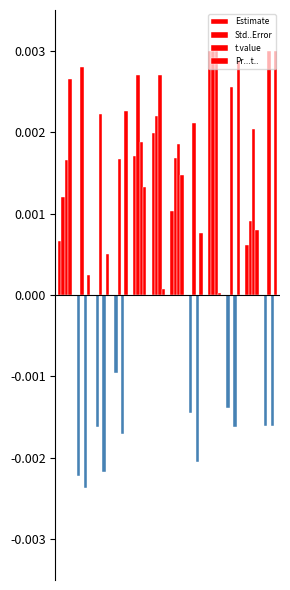

How many distinct data groups are displayed?

4